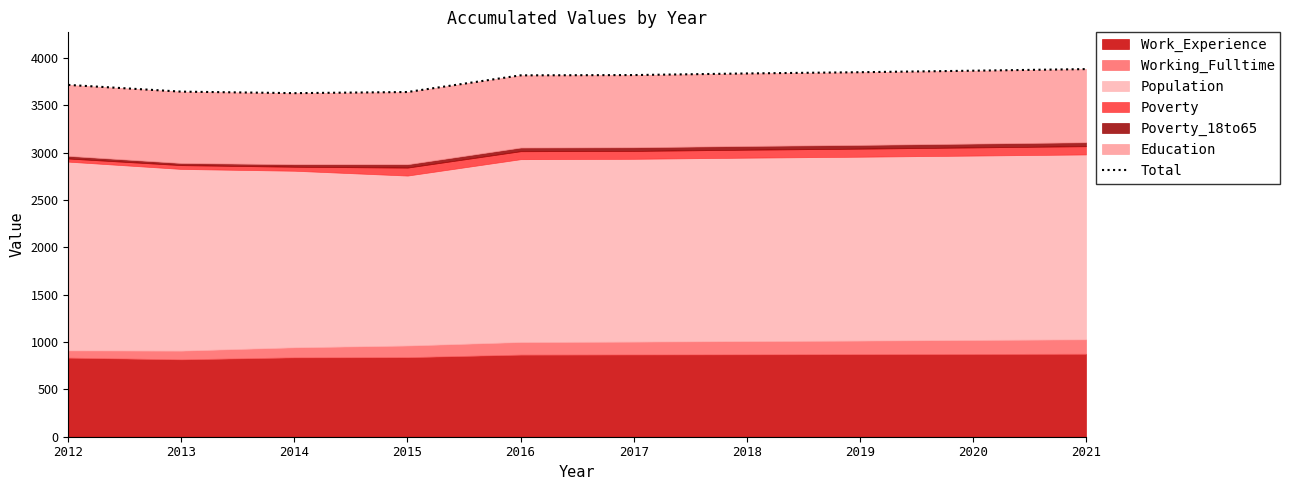

List the labels in order of value, smallest first.

2014, 2015, 2013, 2012, 2016, 2017, 2018, 2019, 2020, 2021